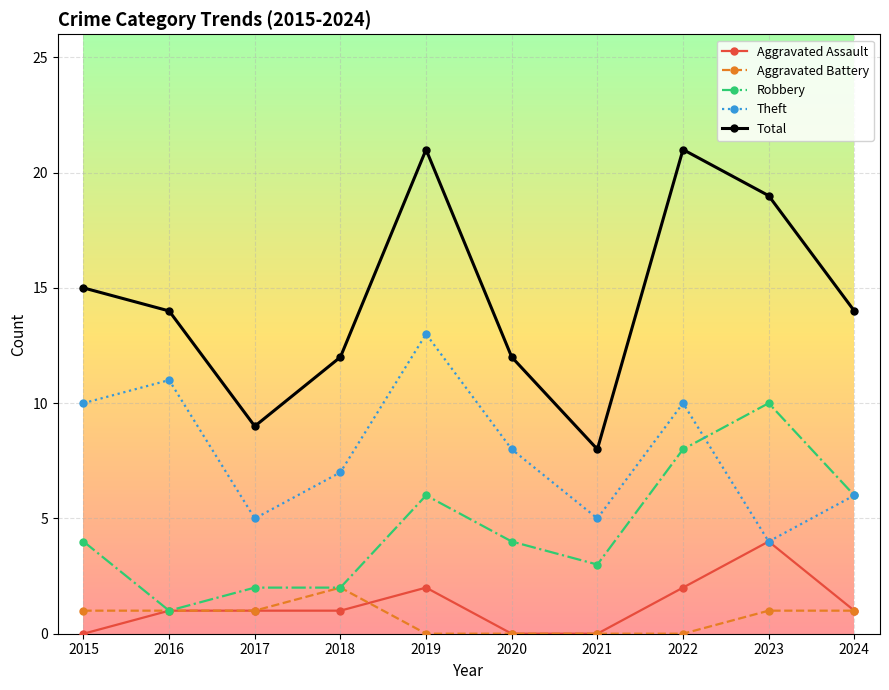

What are all the series names shown in the legend?

Aggravated Assault, Aggravated Battery, Robbery, Theft, Total